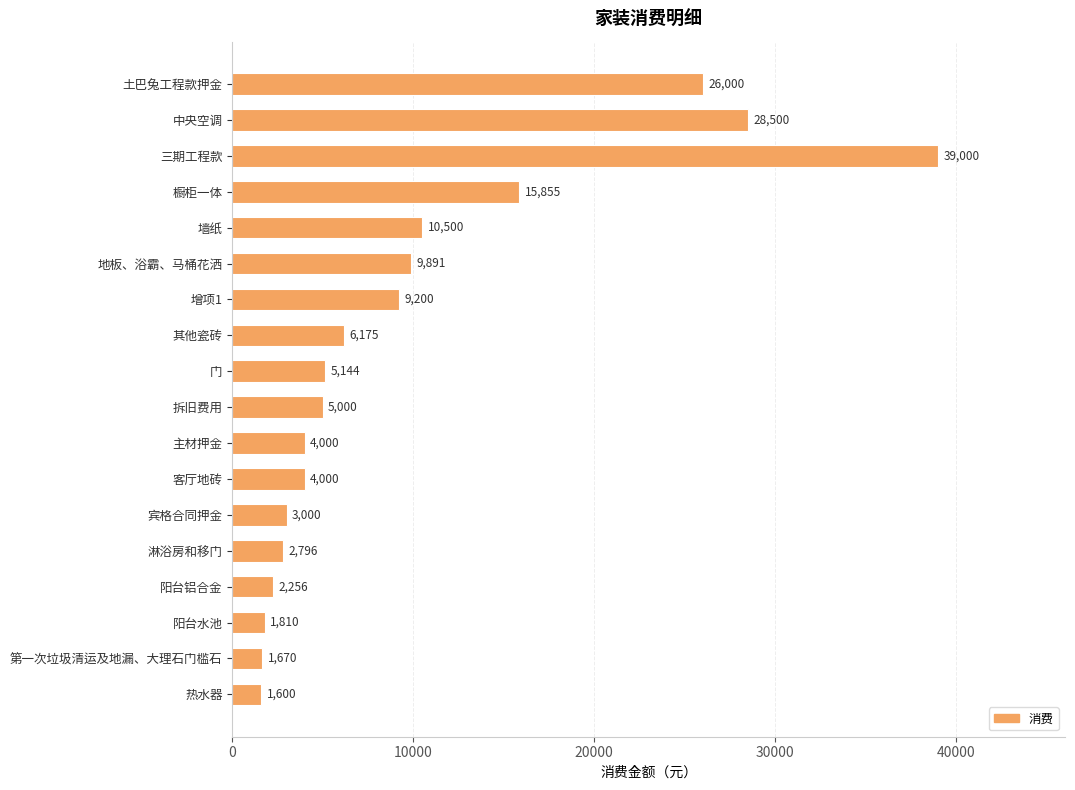

Which label corresponds to the largest value in the chart?

三期工程款